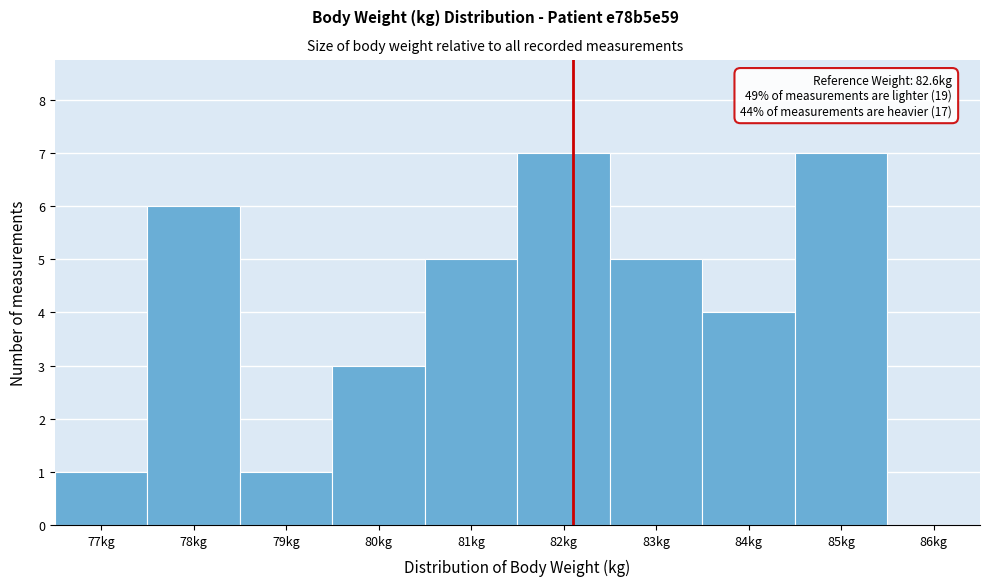

Reading left to right, transcribe all the data shown in this chart.

77kg=1	78kg=6	79kg=1	80kg=3	81kg=5	82kg=7	83kg=5	84kg=4	85kg=7	86kg=0